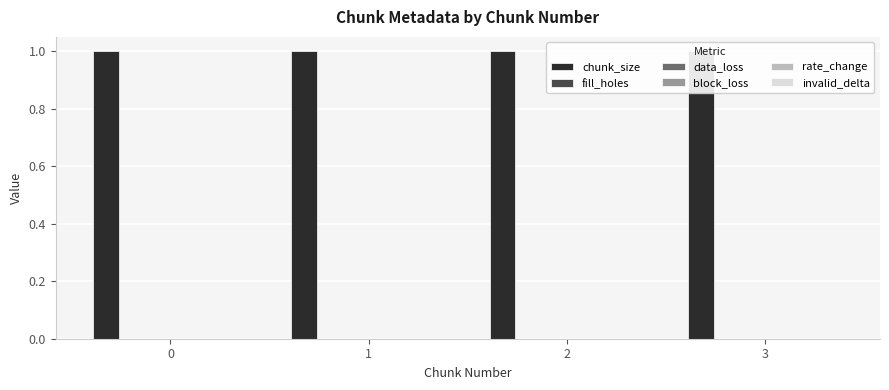

Reading left to right, extract all data points from this chart.

chunk_size: 1	1	1	1
fill_holes: 0	0	0	0
data_loss: 0	0	0	0
block_loss: 0	0	0	0
rate_change: 0	0	0	0
invalid_delta: 0	0	0	0